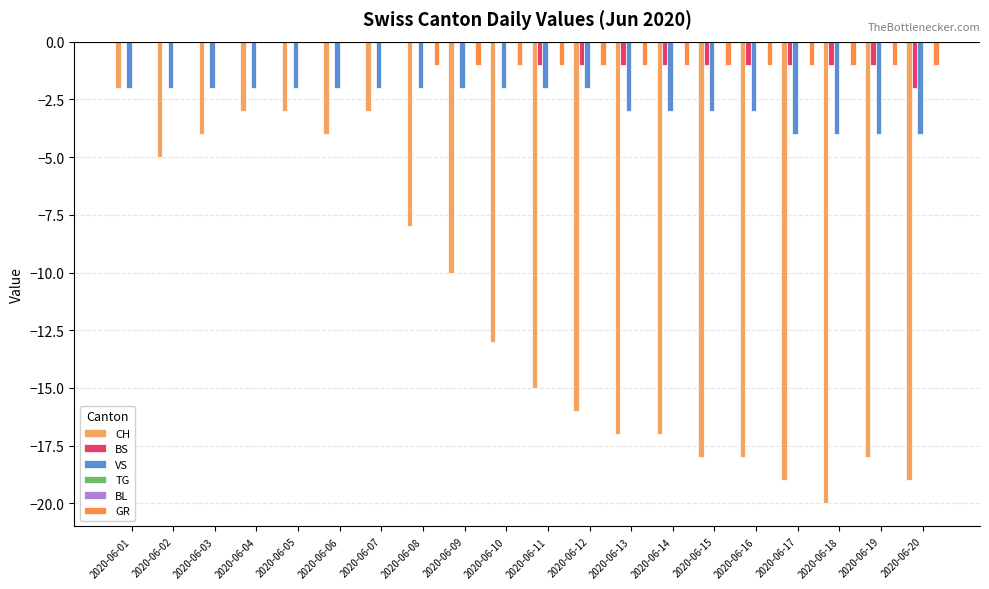

Which category has the lowest value in the BS series?

2020-06-20